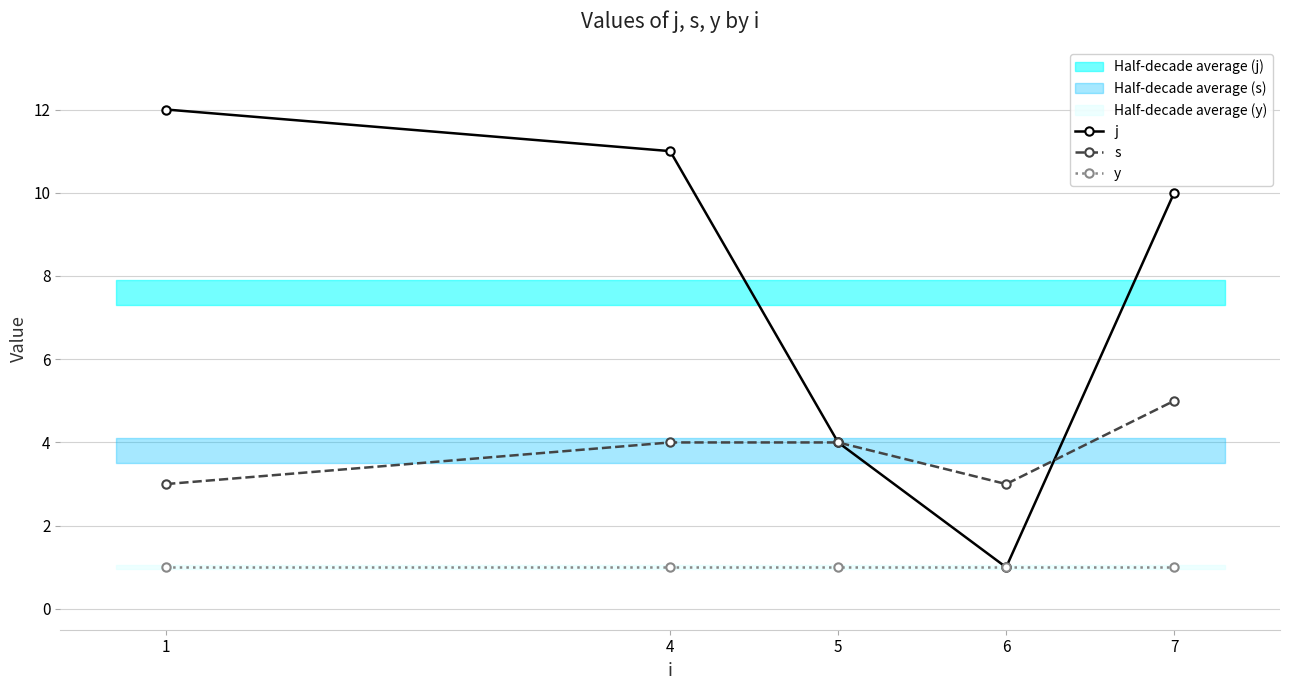

What is the maximum value for j?

12